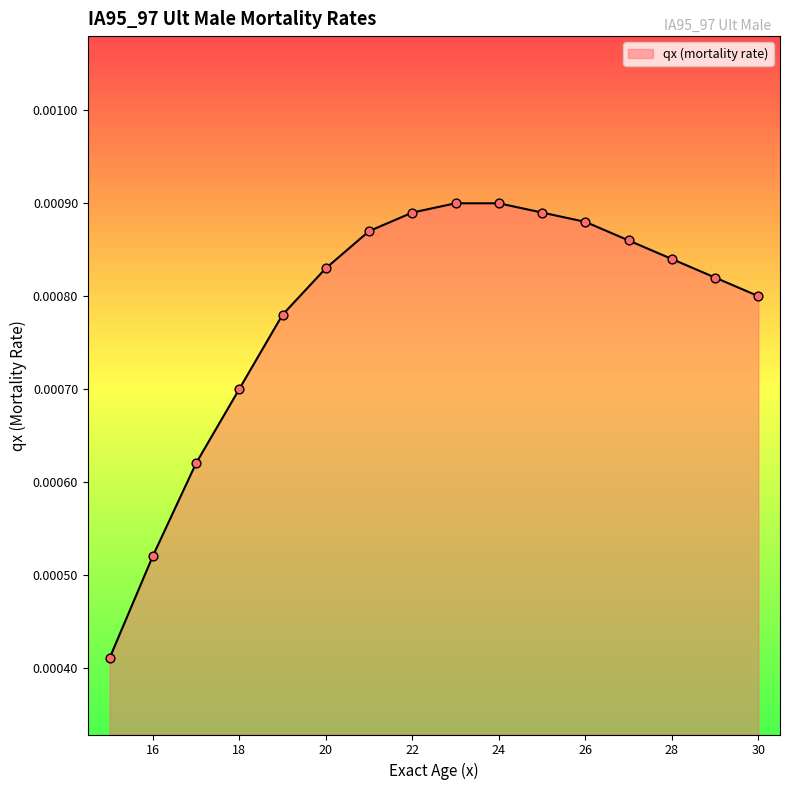

Is this an area chart (filled region under the line)?

Yes